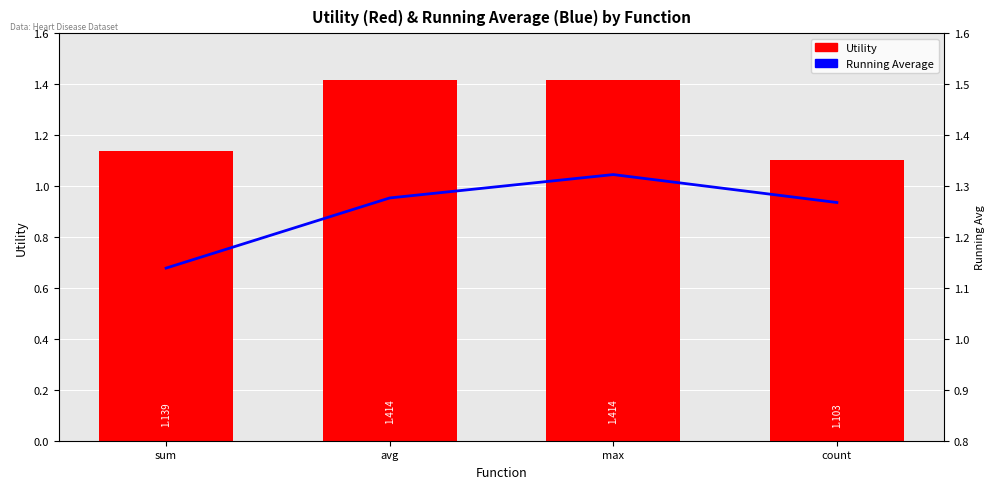

List the series in order of their overall mean, highest first.

Utility, Running Average